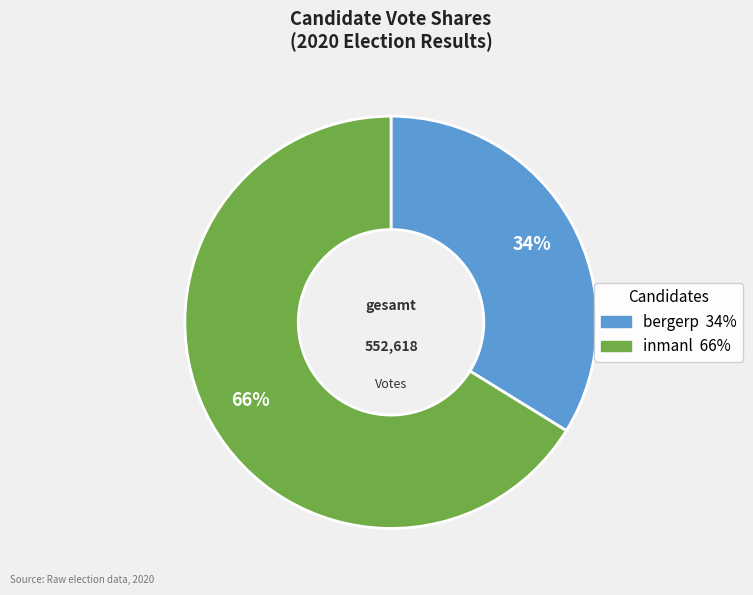

Does bergerp account for over 50% of the chart?

No